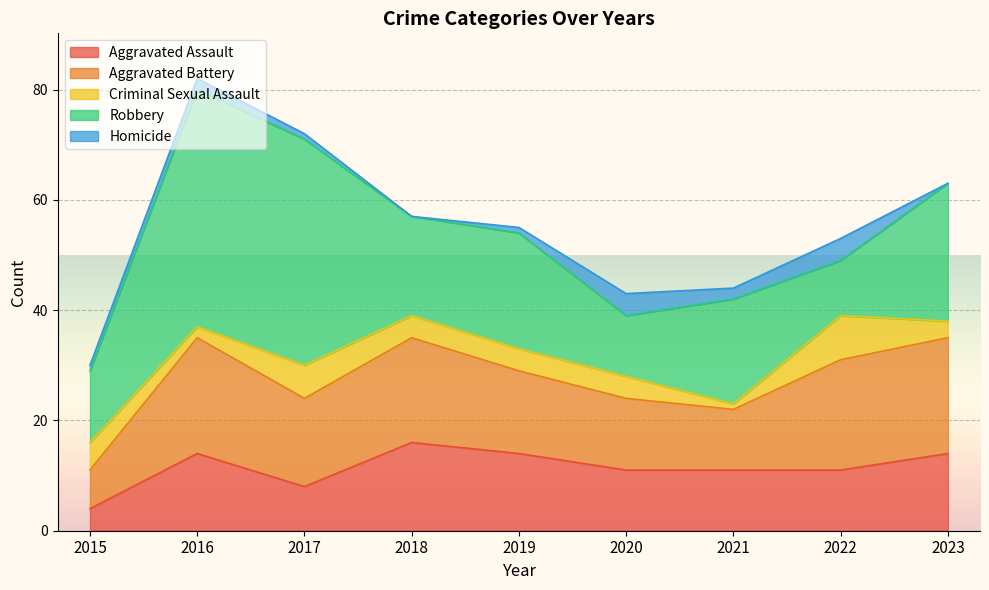

What is the lowest value of the Criminal Sexual Assault series?

1